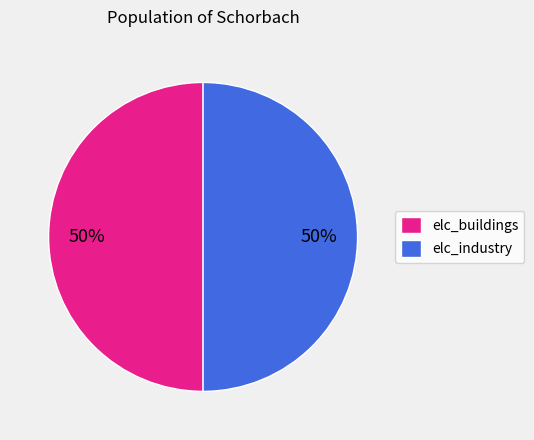

How many slices are in this pie chart?

2